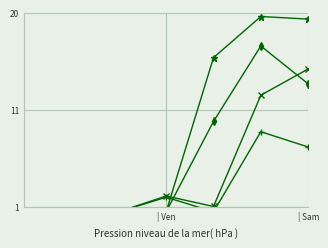

What are all the series names shown in the legend?

3, 1, 2, 4